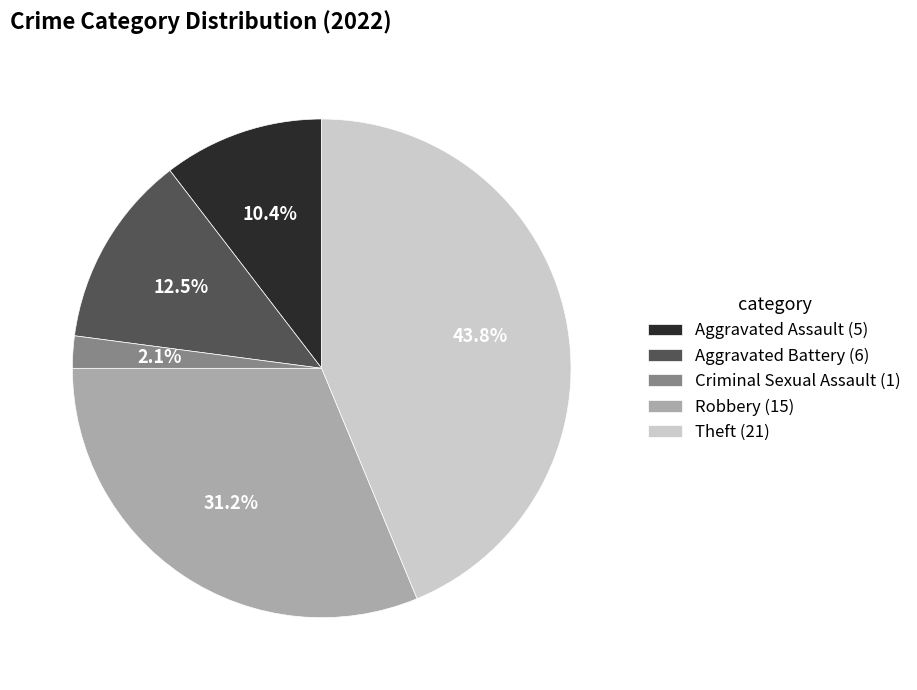

What percentage do Theft (21) and Aggravated Assault (5) together represent?

54.2%